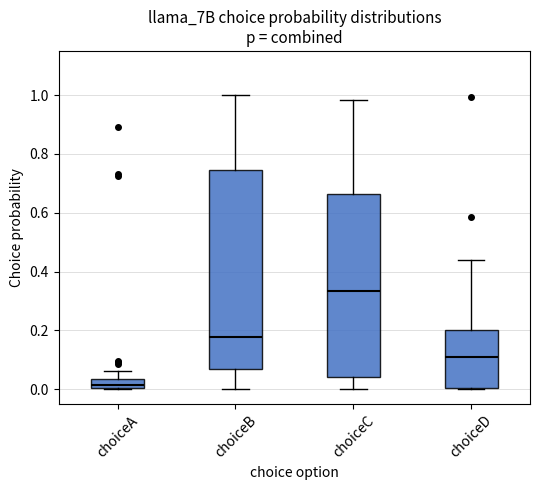

Where does the upper whisker of the box for choiceB end on the y-axis? The values are not printed on the chart, so give them approximately, as read against the axis.

1.00